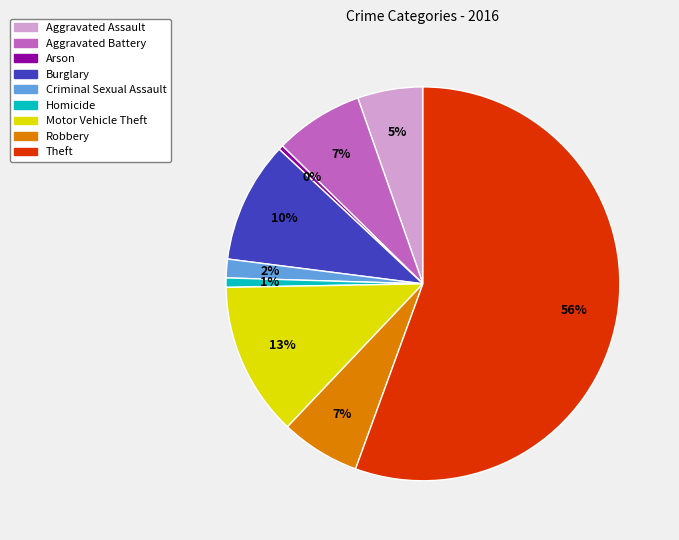

To the nearest percent, what percentage of the pie is Homicide?

1%